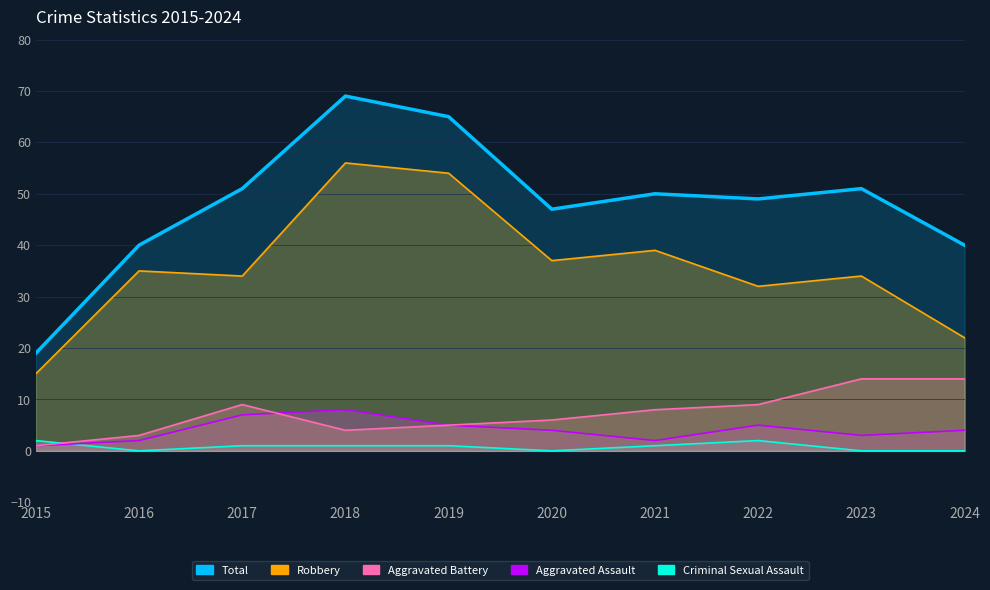

What is the average value of the Total series?

48